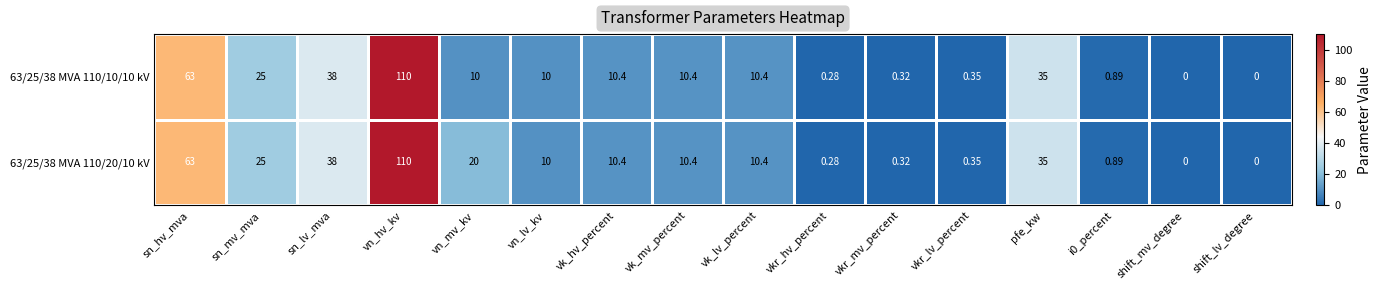

At which category does the chart reach its peak across all series?

vn_hv_kv